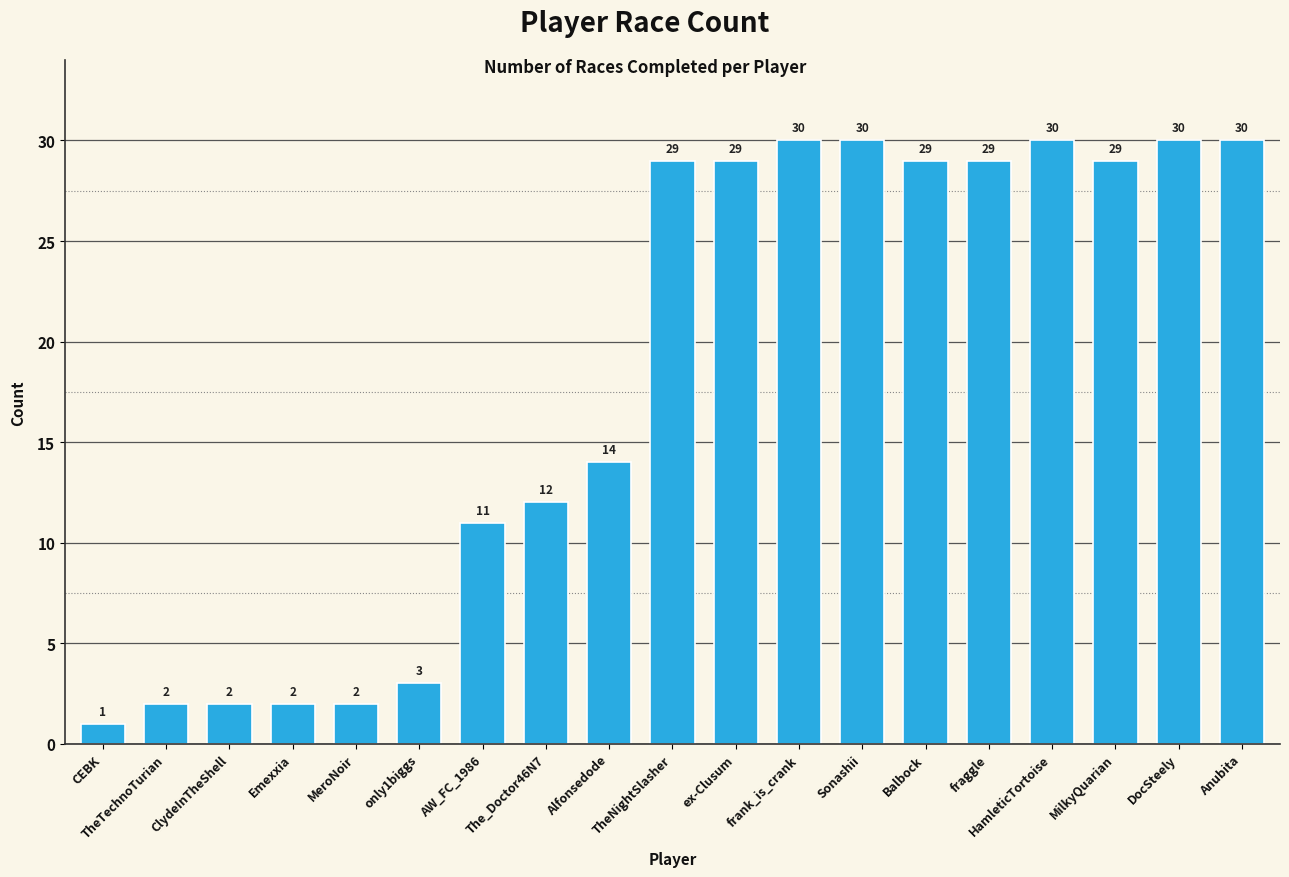

How many categories are shown in the chart?

19